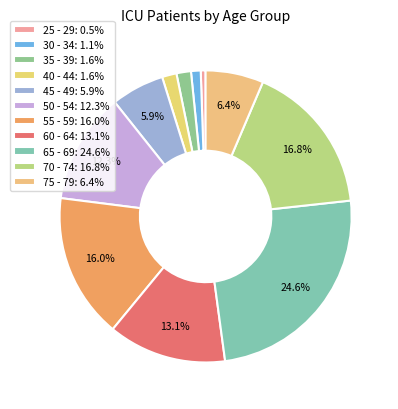

To the nearest percent, what is the average slice percentage?

9%